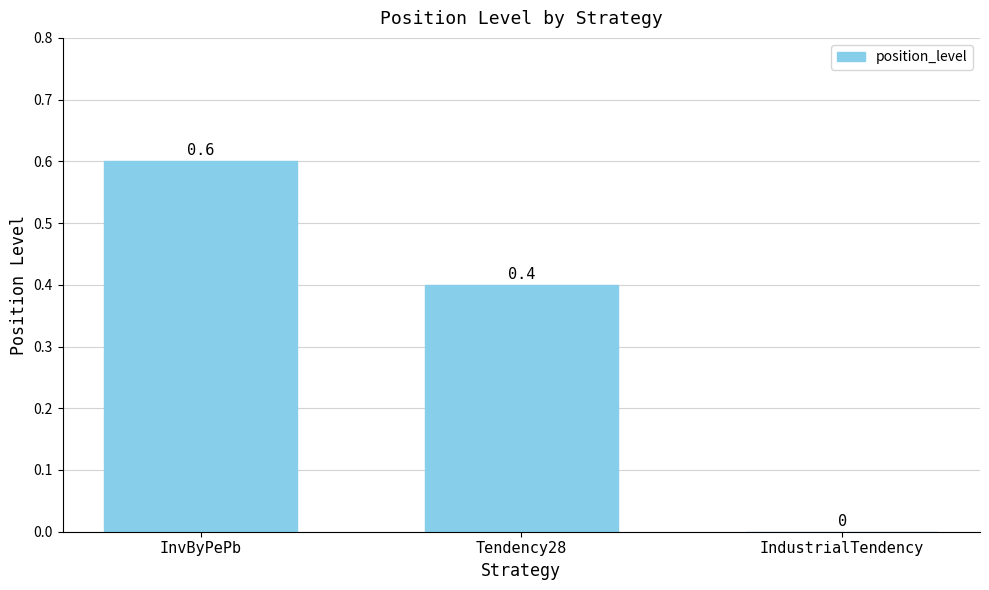

The chart shows a value of 0.0 at IndustrialTendency. True or false?

True